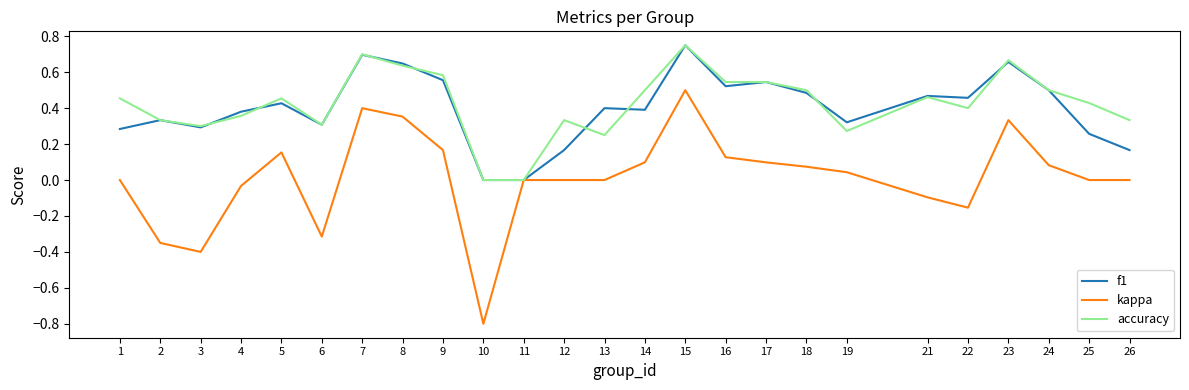

The value of kappa at 25 is 0.8. True or false?

False